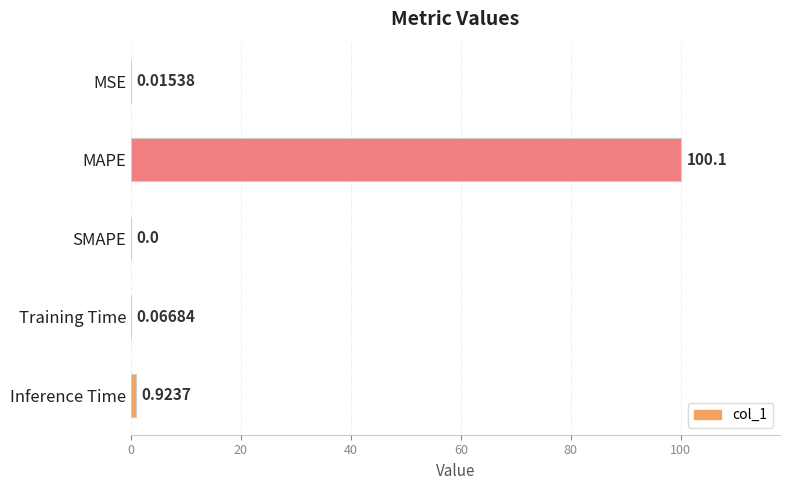

What is the change in value from SMAPE to Training Time?

+0.1